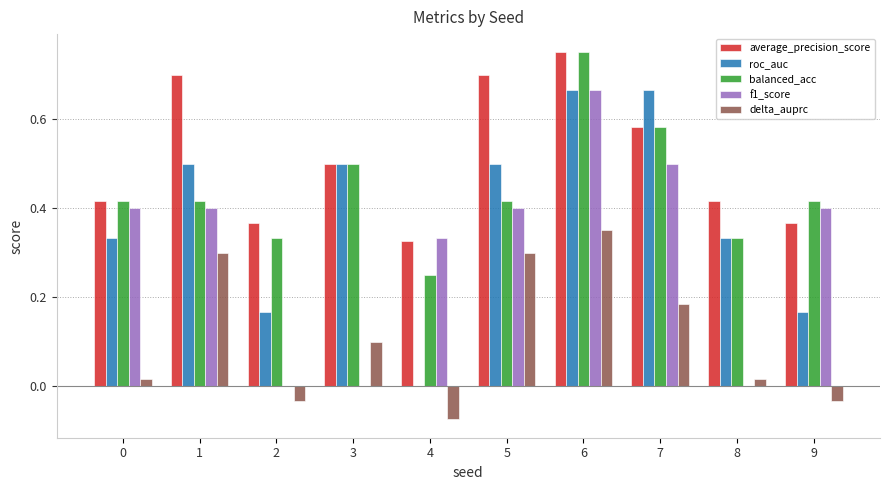

How many groups of bars are there?

10